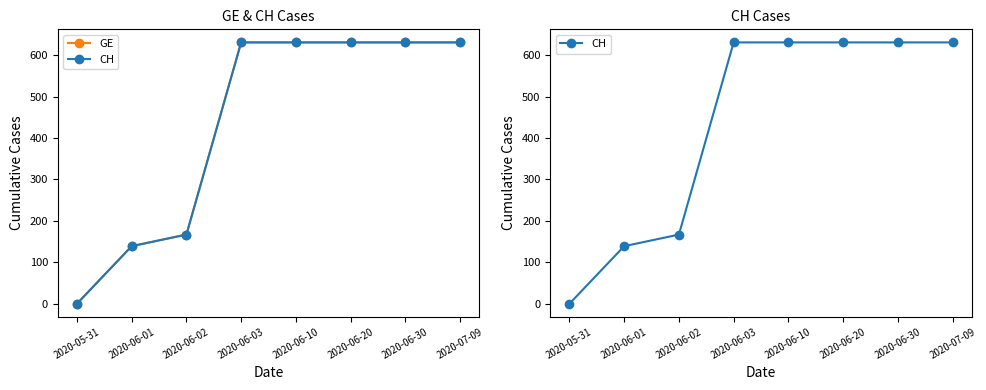

What is the sum of the CH values at 2020-06-02 and 2020-06-03?

798